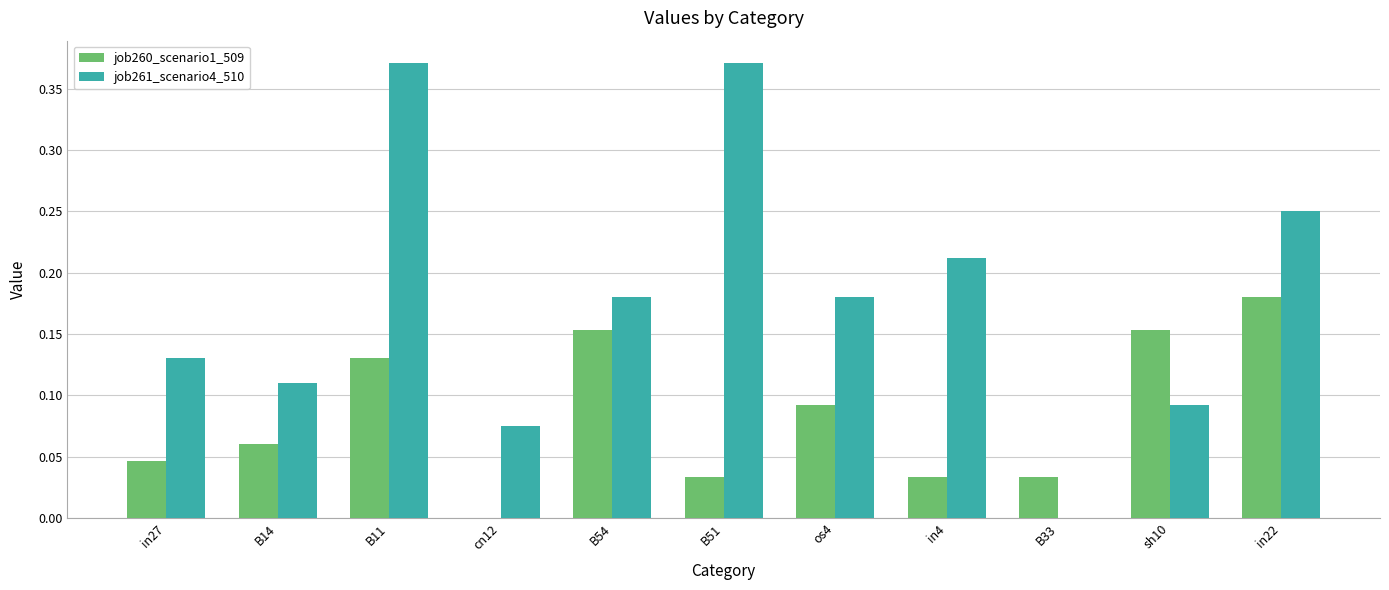

What is the sum of all job261_scenario4_510 values?

2.0